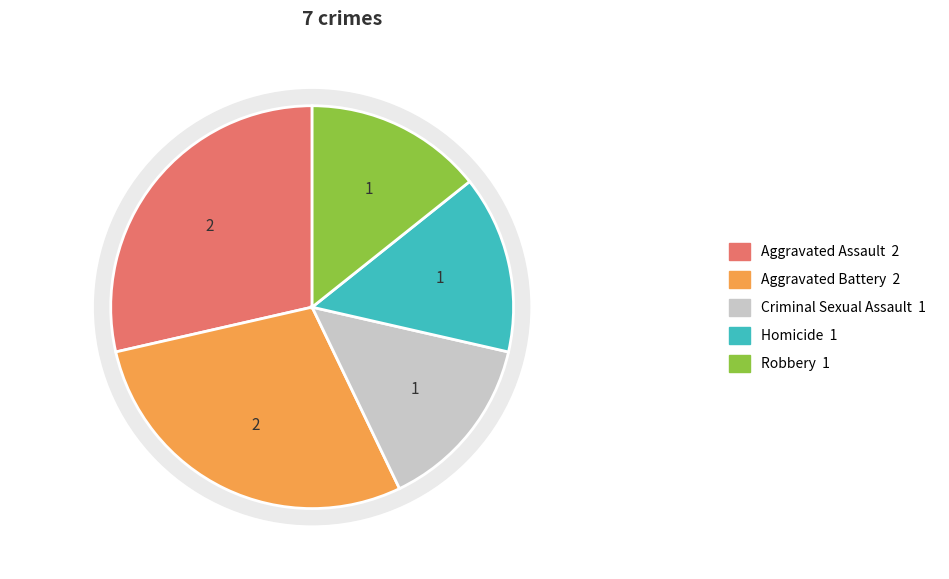

Count the number of slices in the pie.

5